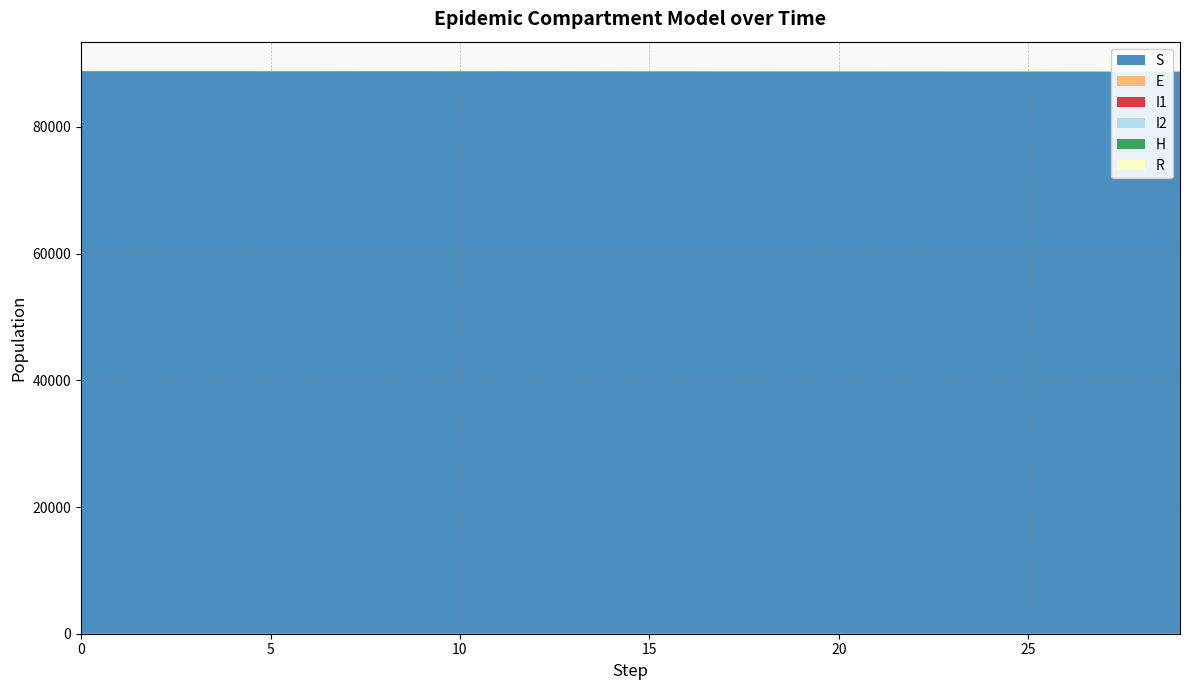

Reading right to left, extract all data points from this chart.

S: 88732.7	88733.6	88734.6	88735.6	88736.7	88737.8	88739.0	88740.3	88741.6	88743.0	88744.4	88746.0	88747.5	88749.2	88751.0	88752.9	88754.9	88757.0	88759.2	88761.6	88764.1	88766.8	88769.5	88772.5	88775.6	88779.0	88782.7	88786.7	88791.3	88796.6
E: 5.8	6.1	6.5	6.8	7.1	7.5	7.9	8.4	8.8	9.3	9.7	10.3	10.9	11.5	12.2	12.8	13.6	14.3	15.1	15.9	16.8	17.7	18.6	19.6	20.5	21.4	22.1	22.6	22.6	21.6
I1: 5.2	5.4	5.7	6.1	6.5	6.6	7.0	7.5	8.0	8.3	8.7	9.1	9.5	10.2	10.9	11.4	12.0	12.8	13.6	14.6	15.3	16.1	16.9	18.0	19.4	20.6	22.0	23.3	25.4	28.0
I2: 1.0	1.0	1.1	1.1	1.2	1.2	1.2	1.3	1.3	1.4	1.5	1.5	1.6	1.6	1.6	1.8	1.9	2.0	2.1	2.1	2.3	2.5	2.6	2.6	2.9	3.3	3.9	4.9	6.4	9.1
H: 25.6	26.4	27.3	27.9	28.5	29.6	30.4	31.0	31.6	32.4	33.0	33.7	34.3	34.6	34.9	35.0	35.1	34.9	34.6	34.0	33.4	32.6	31.6	30.1	28.0	25.6	22.7	19.2	14.3	8.0
R: 229.8	227.4	225.0	222.5	219.9	217.2	214.4	211.6	208.7	205.7	202.6	199.4	196.2	192.9	189.5	186.0	182.5	179.0	175.4	171.8	168.1	164.5	160.8	157.2	153.6	150.1	146.6	143.2	139.9	136.7